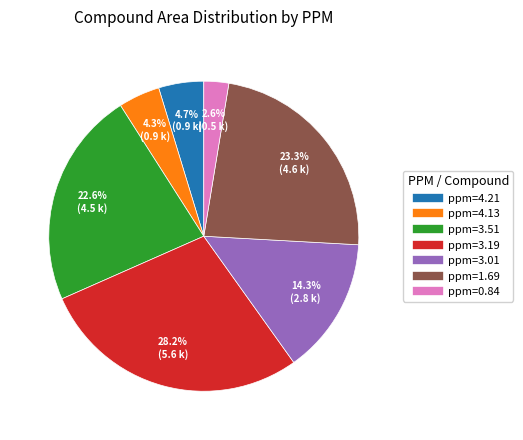

How much of the chart is everything except ppm=3.01?

85.7%